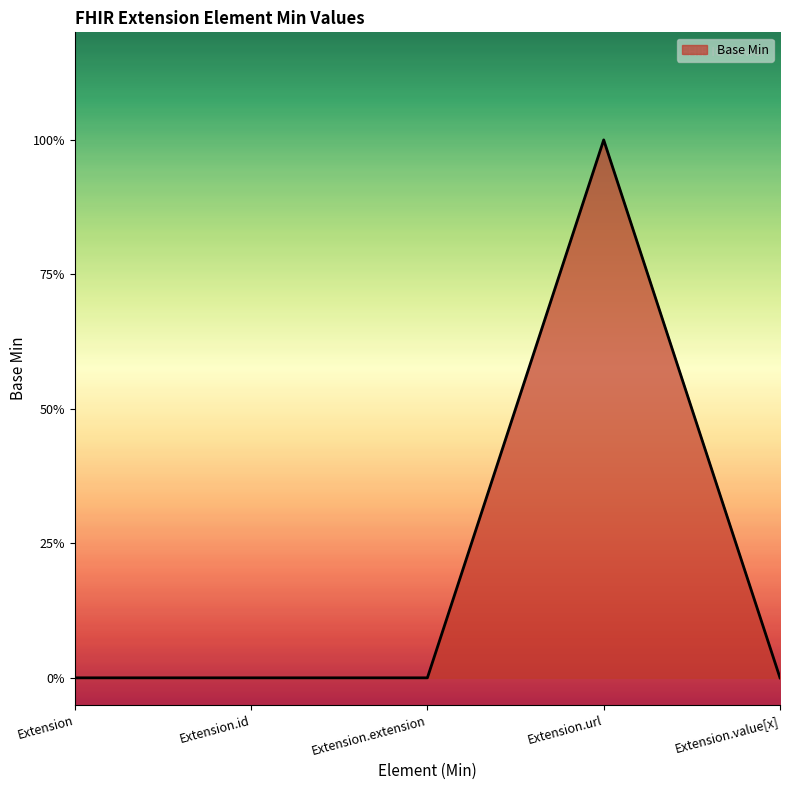

Does the chart display data point markers on the line(s)?

No